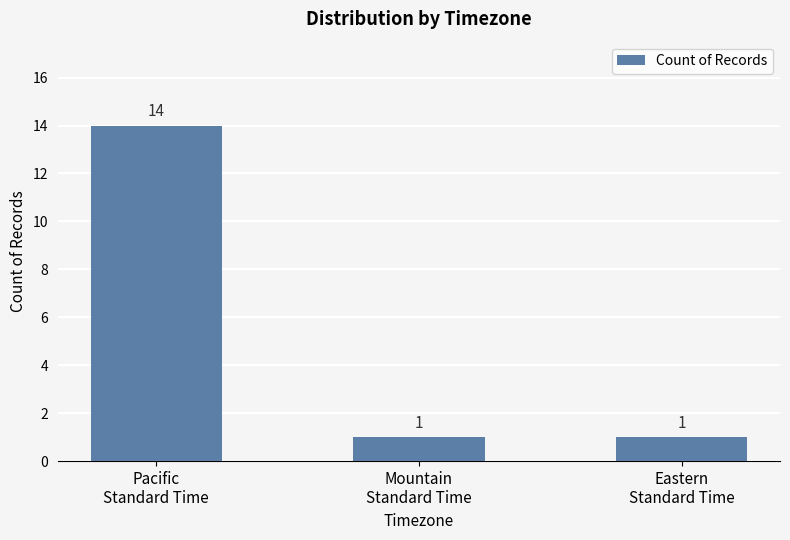

What is the label of the 3rd bar from the right?

Pacific
Standard Time